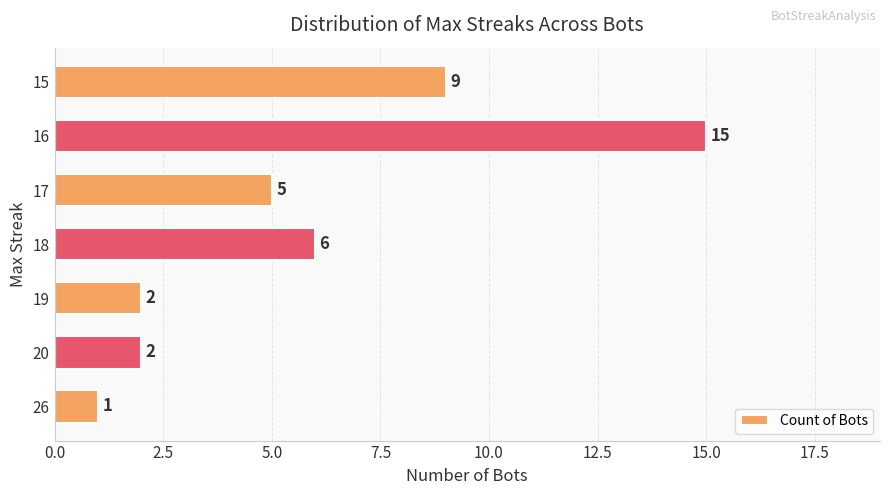

Are the bars grouped side by side (vs. stacked)?

No